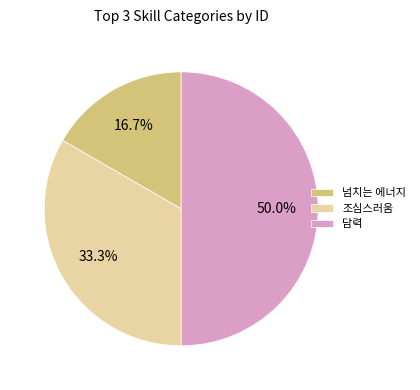

To the nearest percent, what is the combined percentage of 담력 and 넘치는 에너지?

67%